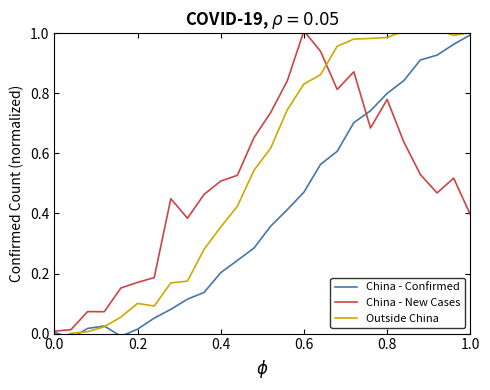

Is this an area chart (filled region under the line)?

No